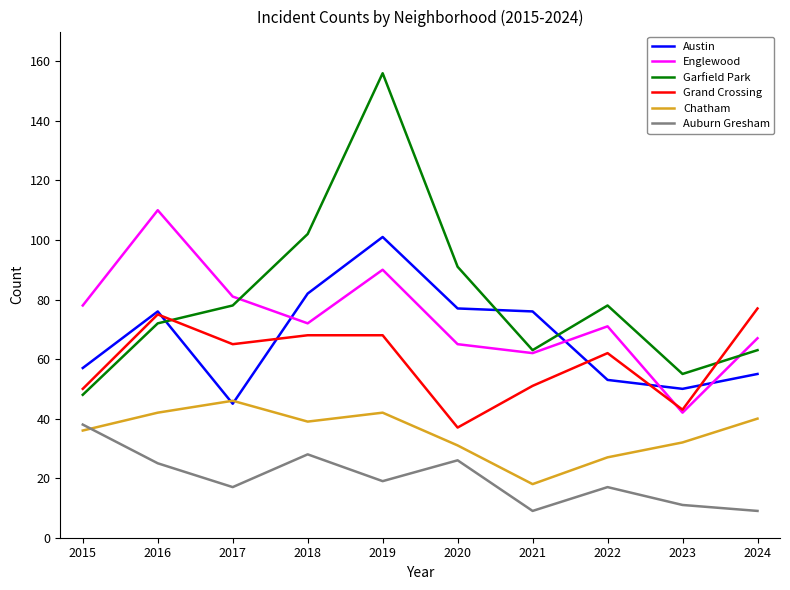

How many intersections are there between Austin and Englewood?

4